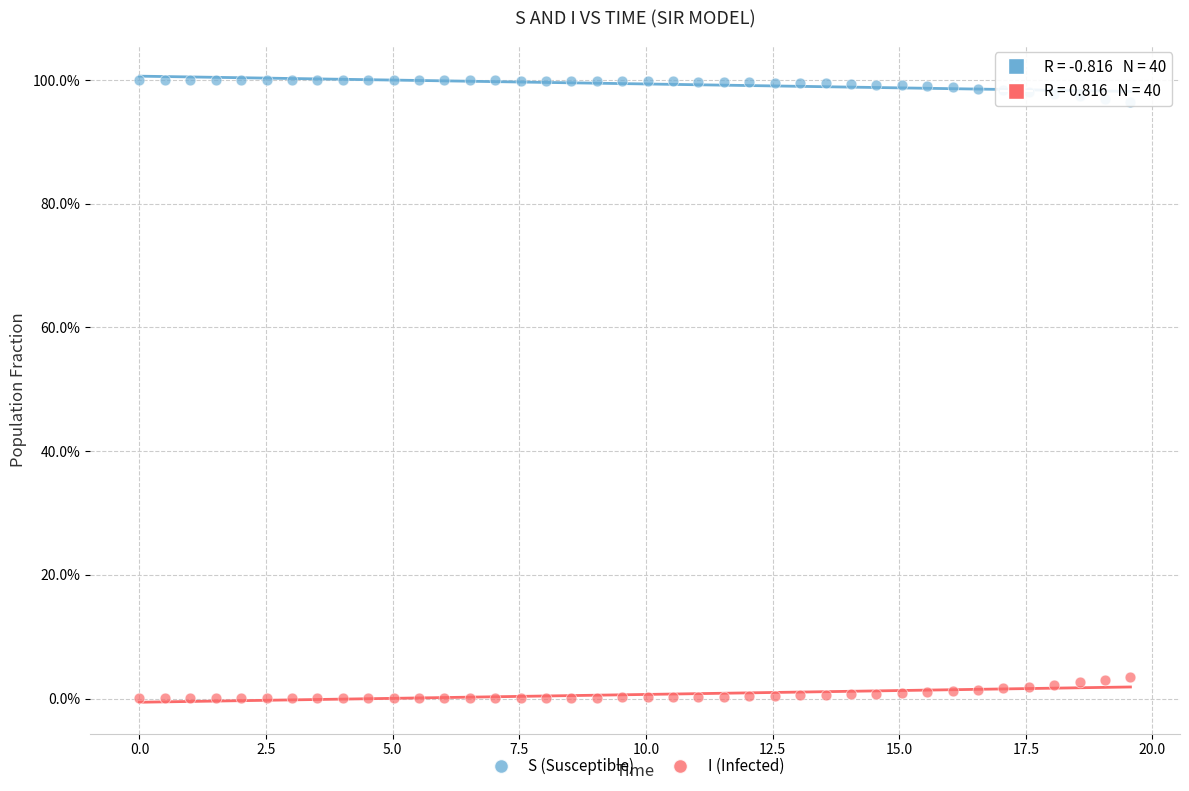

What are all the series names shown in the legend?

S (Susceptible), I (Infected)